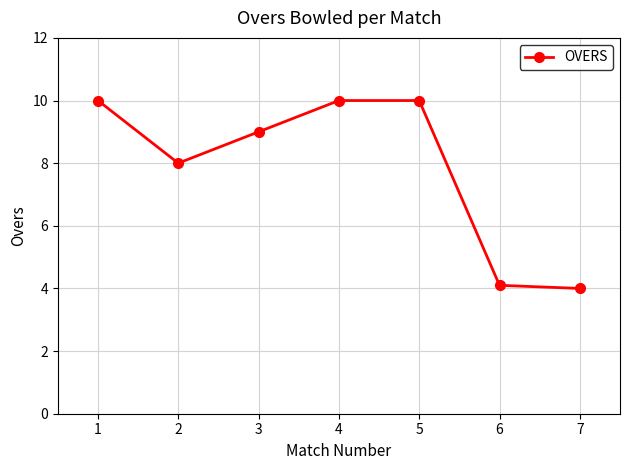

What is the difference between the maximum and minimum values?

6.0